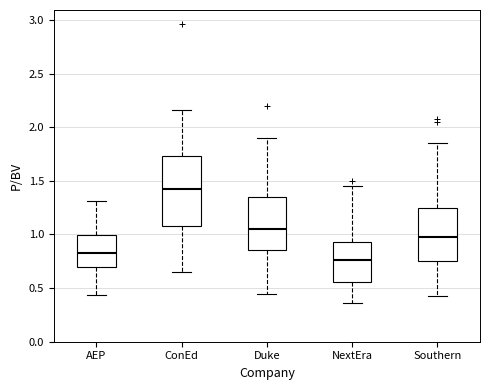

Which box has the lowest median line?

NextEra